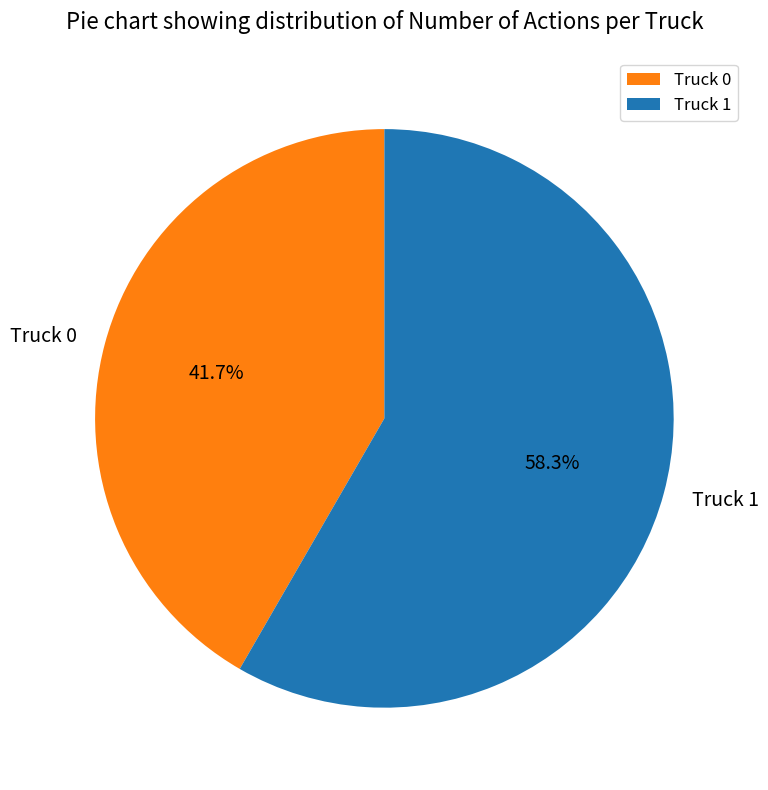

Which slice is the largest?

Truck 1